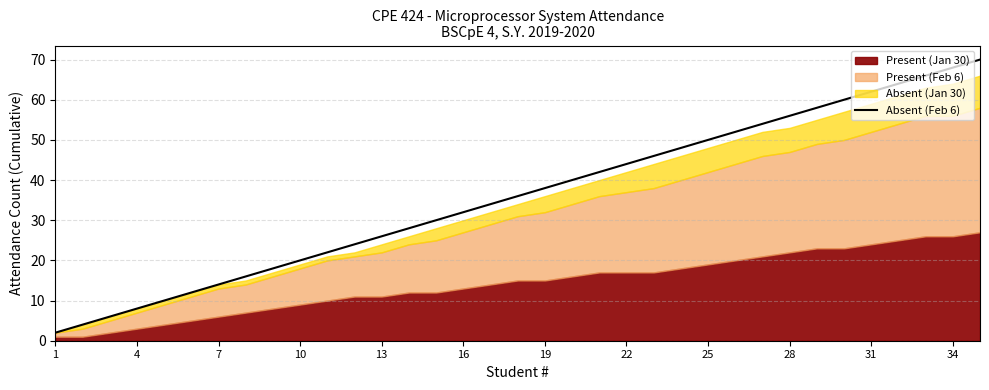

Does the chart display data point markers on the line(s)?

No